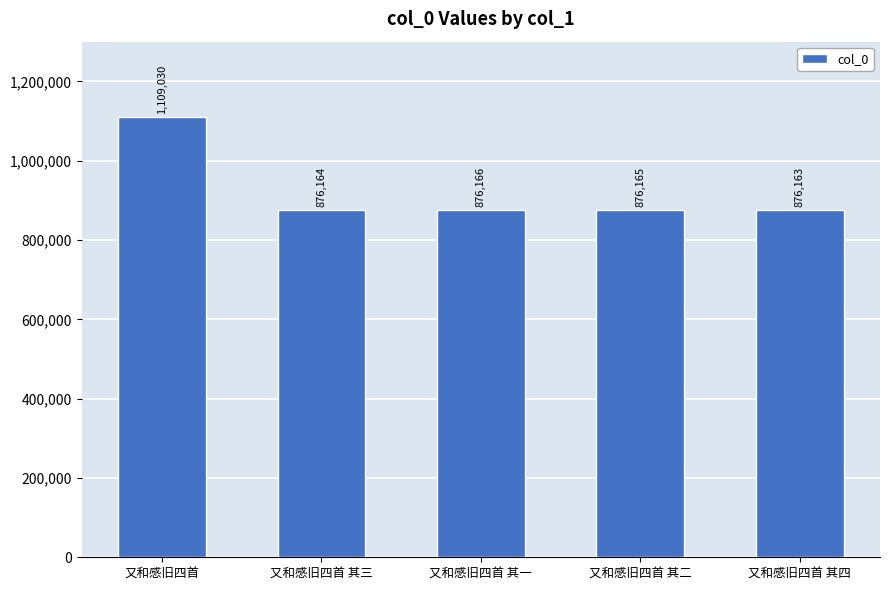

What is the smallest value displayed?

876163